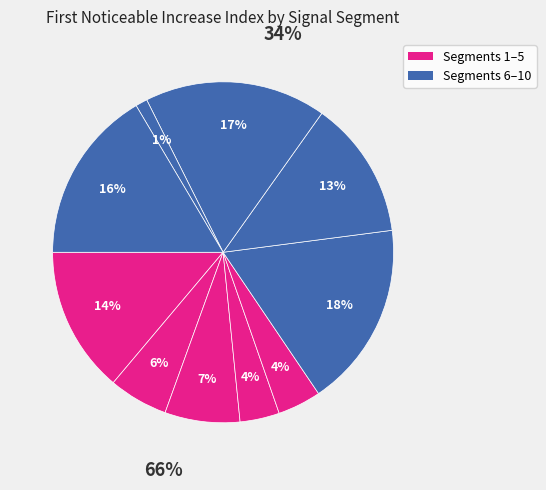

Is the sum of signal segment 8 and signal segment 7 greater than half?

No